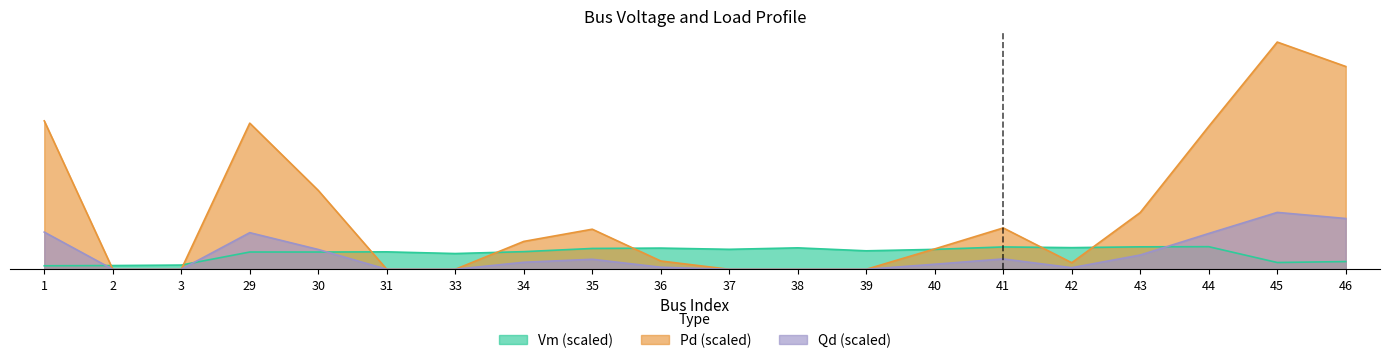

How many lines are shown in the chart?

3